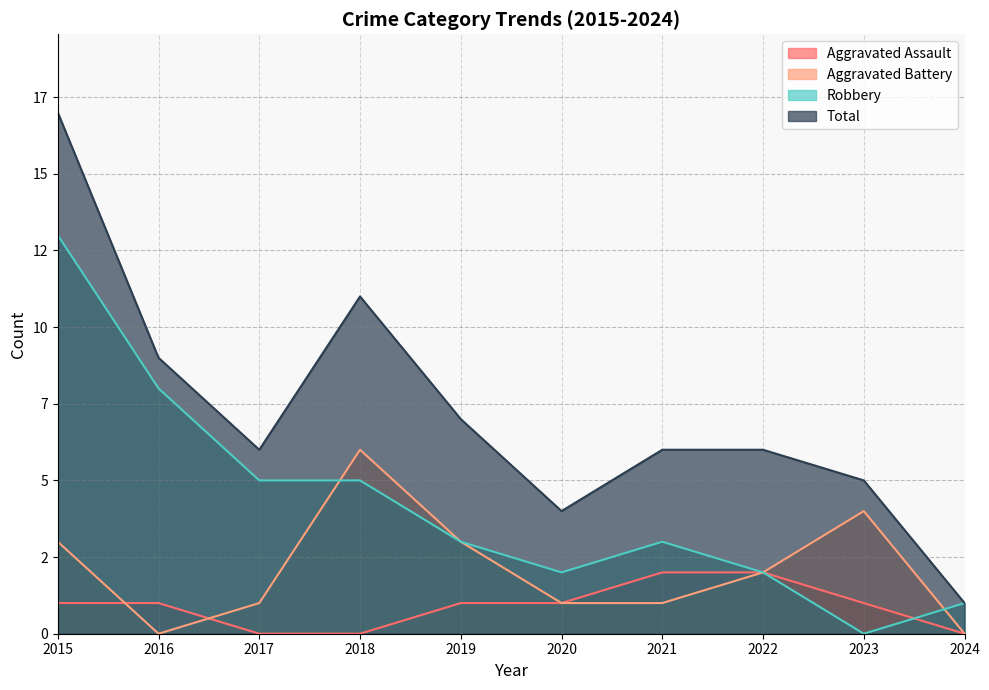

What is the difference between the Aggravated Assault values at 2023 and 2018?

1